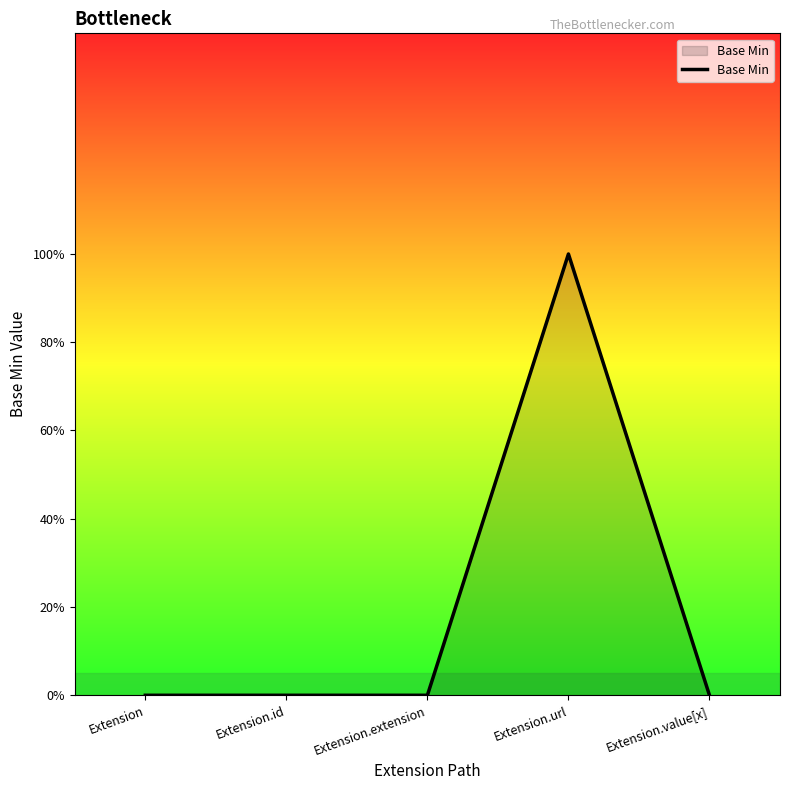

List the labels in order of value, smallest first.

Extension, Extension.id, Extension.extension, Extension.value[x], Extension.url